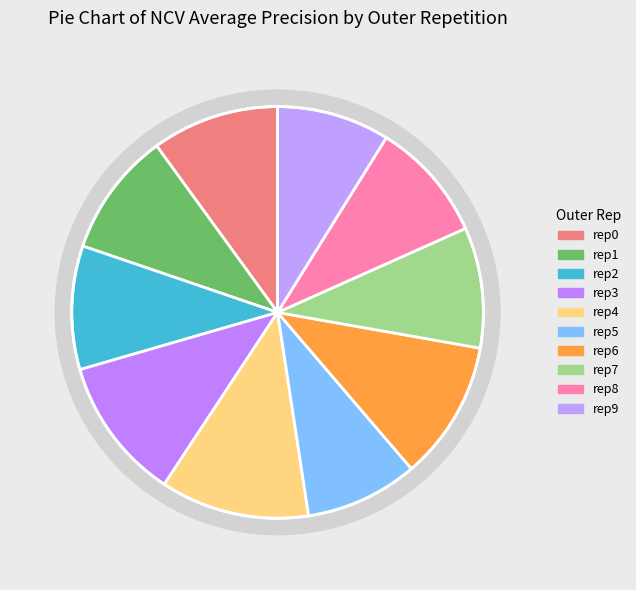

To the nearest percent, what is the average slice percentage?

10%